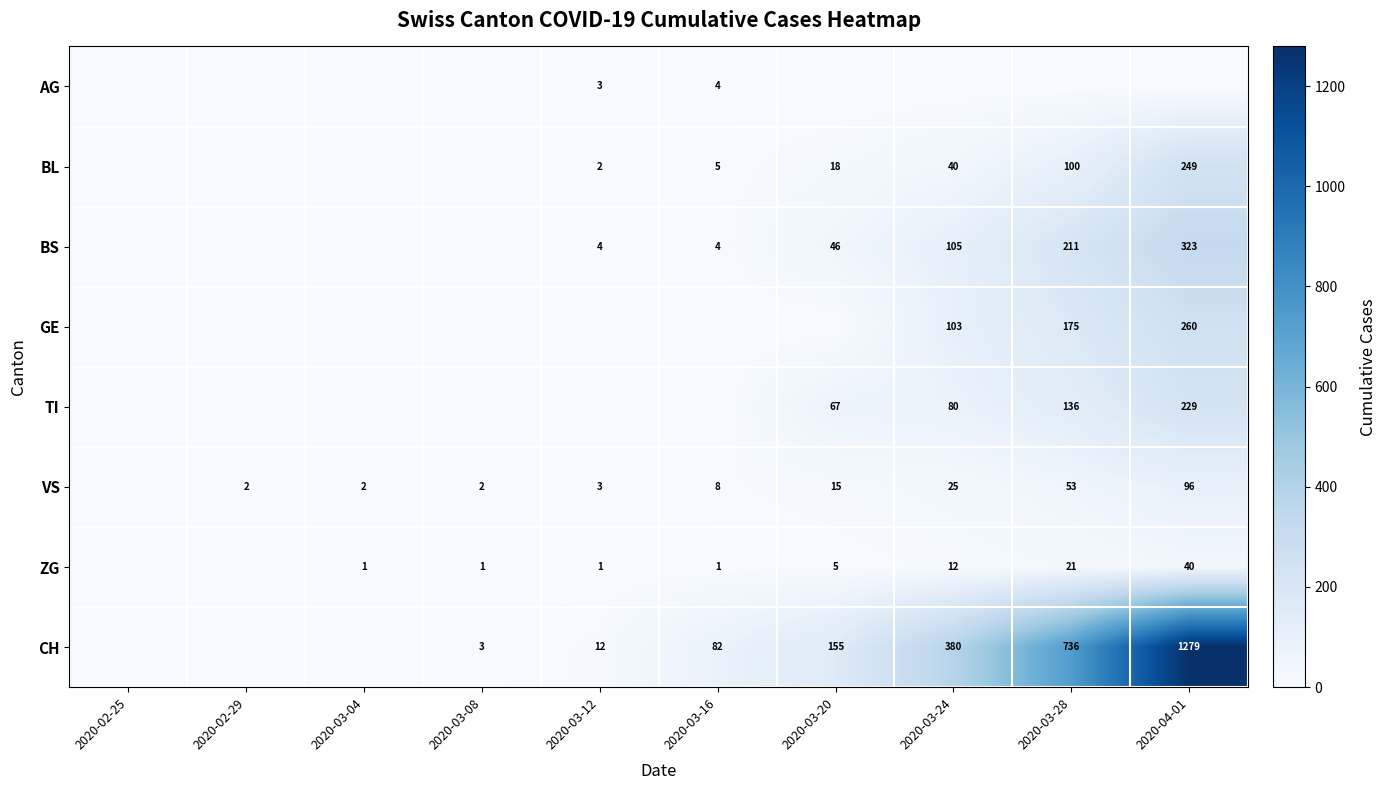

The value of VS at 2020-03-12 is 1. True or false?

False